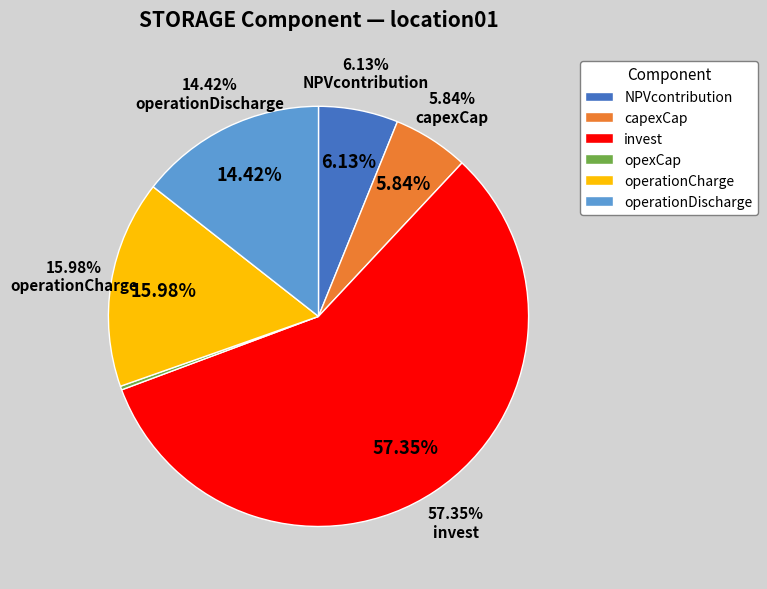

Which slice is the smallest?

opexCap